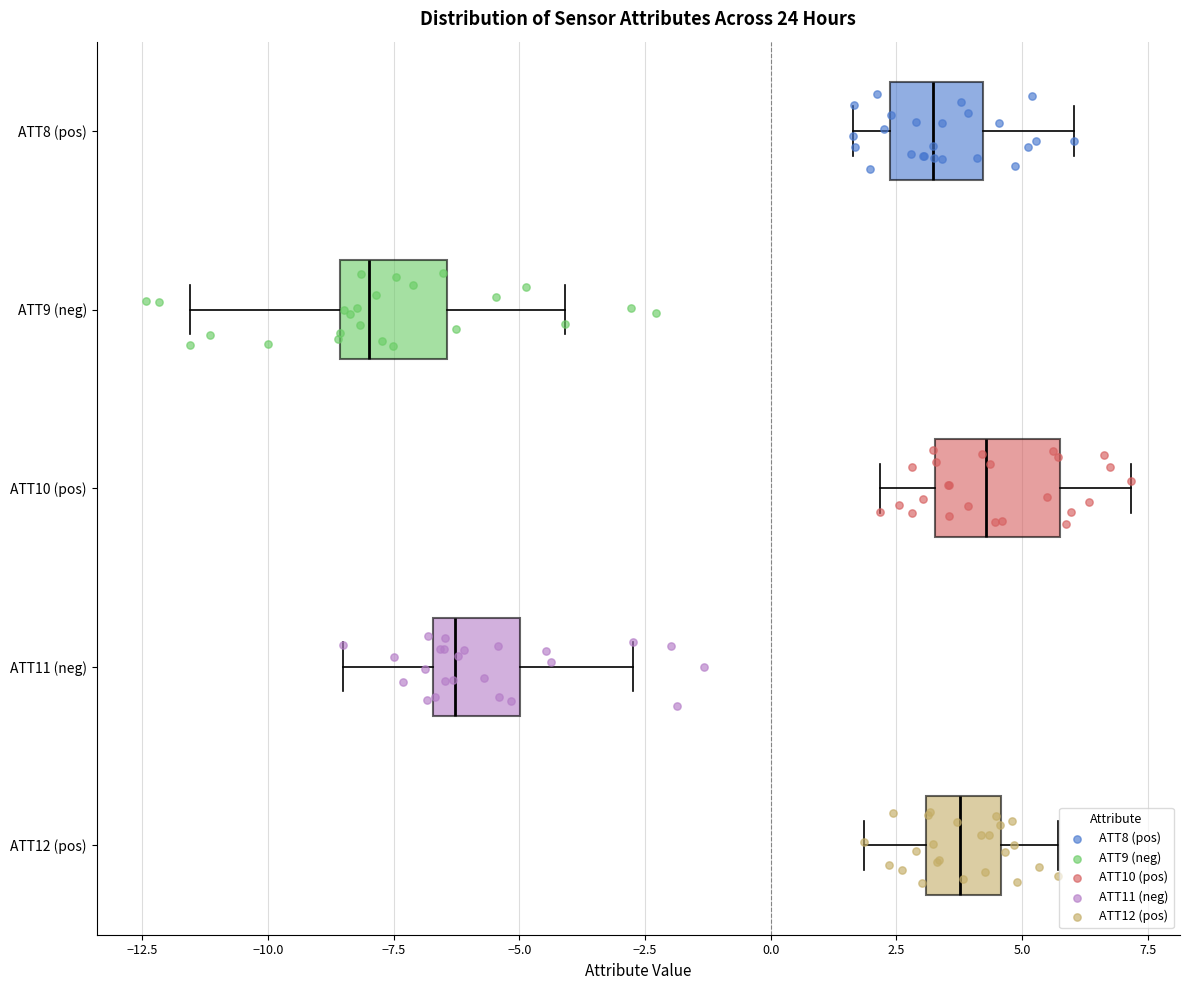

Reading bottom to top, transcribe this box plot: for each box, give where its median line is, the range the box spans, and where its two whiskers end, as read against the x-axis. The values are not printed on the chart, so give them approximately, as read against the axis.

ATT12 (pos): median 4.0, box 3.0 to 4.5, whiskers 2.0 to 5.5
ATT11 (neg): median -6.5 (just right of the box's left edge), box -6.5 to -5.0, whiskers -8.5 to -2.5
ATT10 (pos): median 4.5, box 3.5 to 6.0, whiskers 2.0 to 7.0
ATT9 (neg): median -8.0, box -8.5 to -6.5, whiskers -11.5 to -4.0
ATT8 (pos): median 3.0, box 2.5 to 4.0, whiskers 1.5 to 6.0